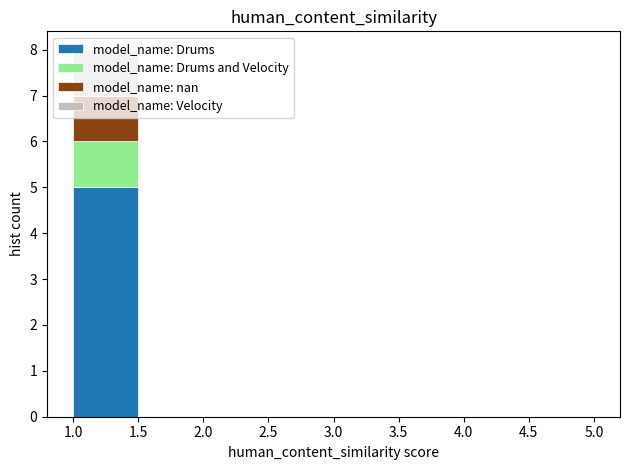

Reading left to right, transcribe this chart: for each stacked bar, give the range it covers on the x-axis and its total height. The values are not printed on the chart, so give them approximately, as read against the axis.

1.0 to 1.5: 8
1.5 to 2.0: 0
2.0 to 2.5: 0
2.5 to 3.0: 0
3.0 to 3.5: 0
3.5 to 4.0: 0
4.0 to 4.5: 0
4.5 to 5.0: 0